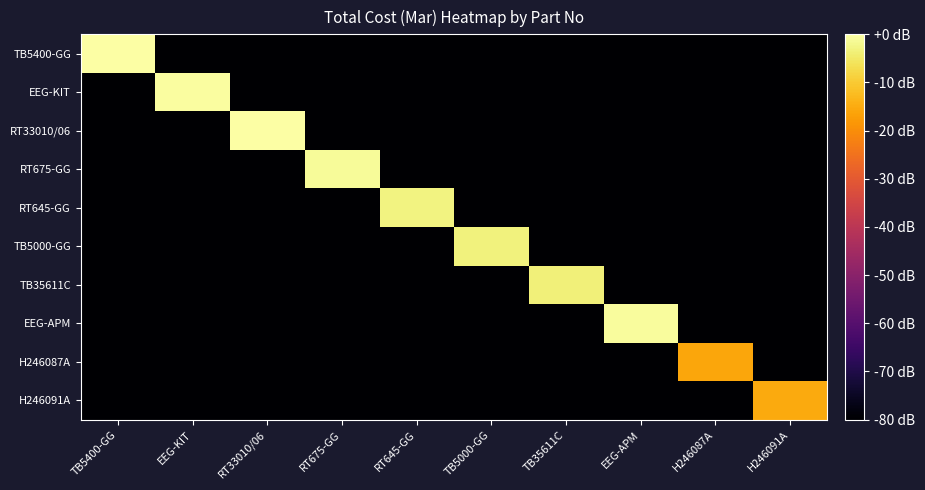

What is the spread (max minus min) of values at TB5000-GG?

76.7